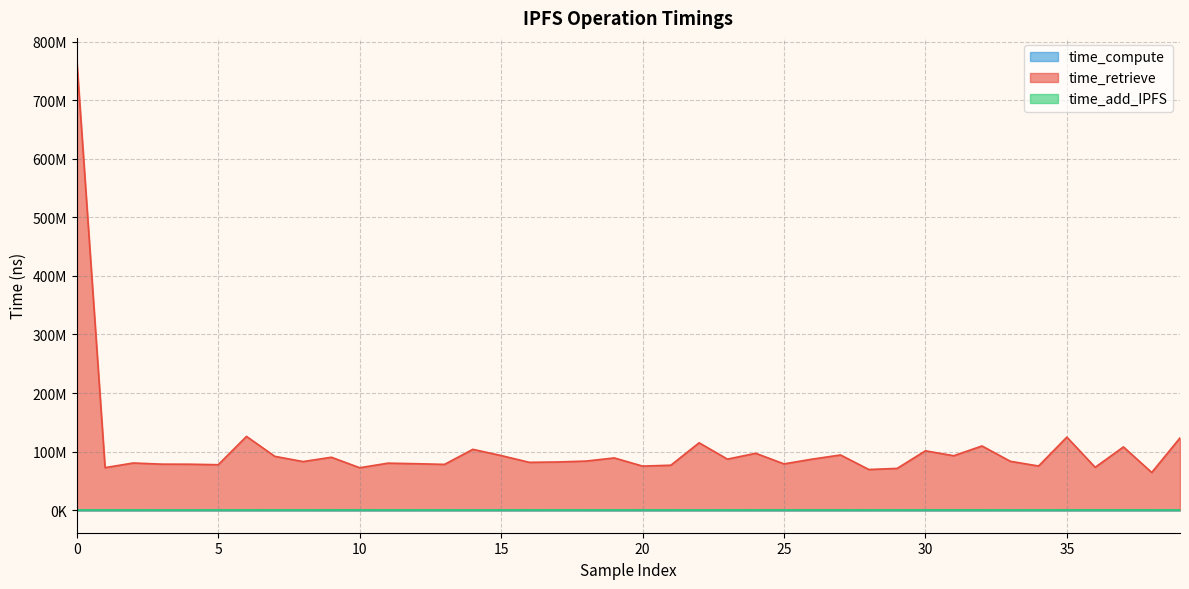

What is the value of the time_retrieve point at the 32nd from the left?

93038847